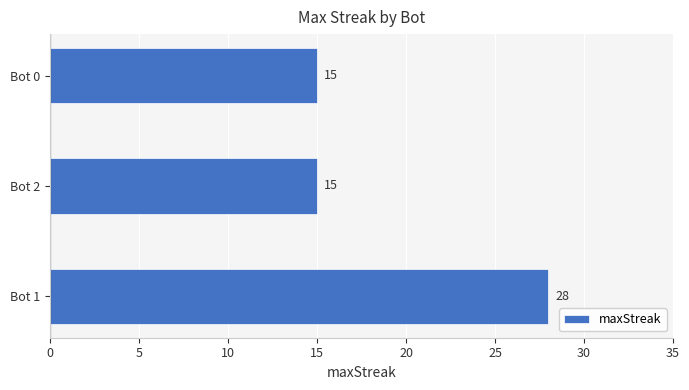

The value at Bot 0 is 15. True or false?

True